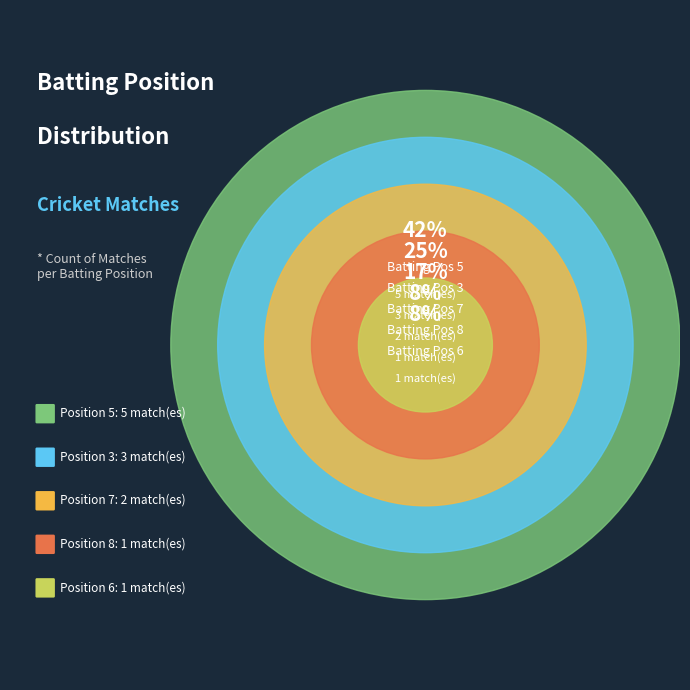

The 3 slice represents 11% of the pie. True or false?

False